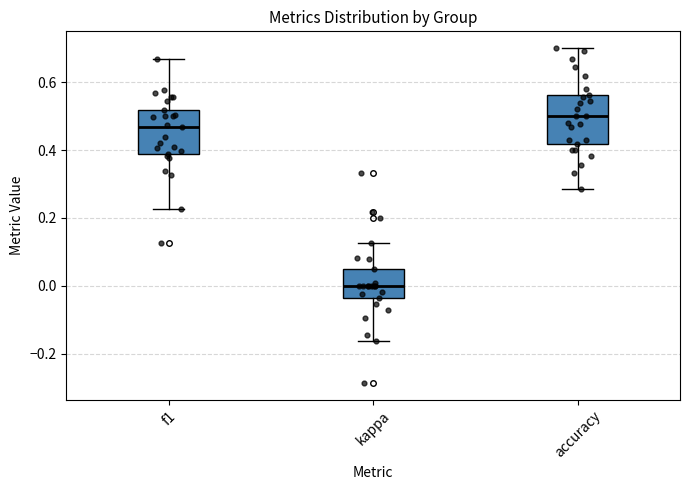

Which box's median line is the highest?

accuracy